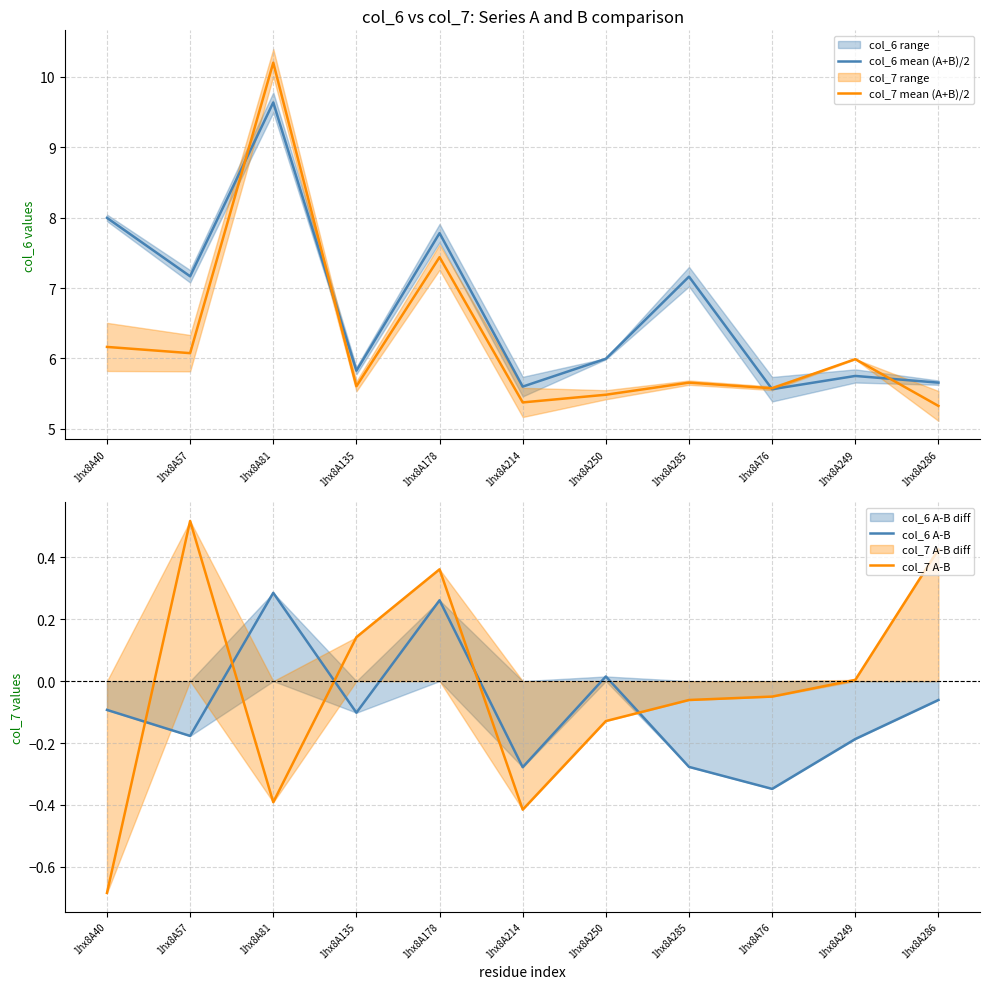

At which category is the sum across all series the highest?

1hx8A81